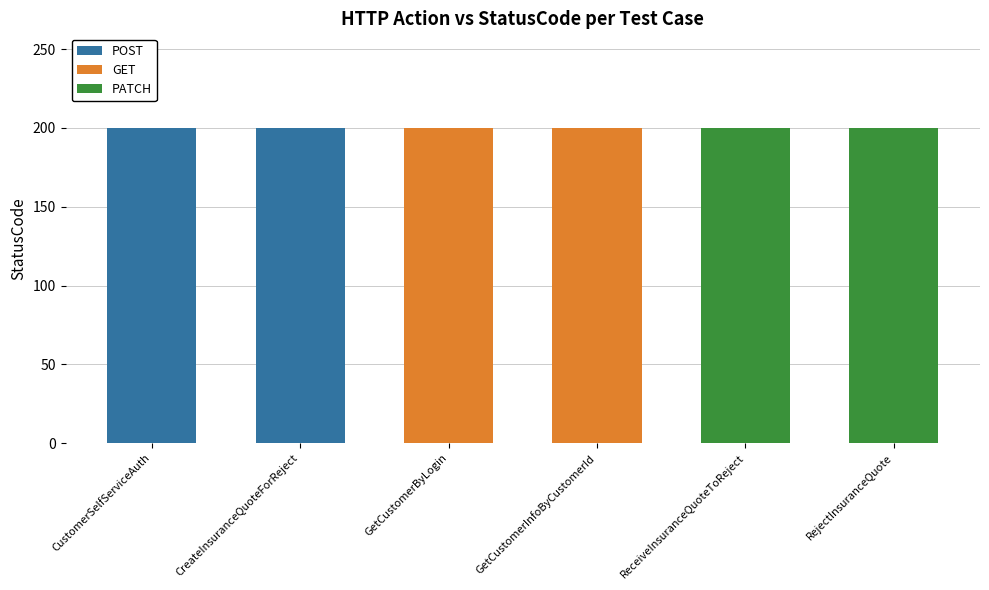

What is the total value across all series at CustomerSelfServiceAuth?

200